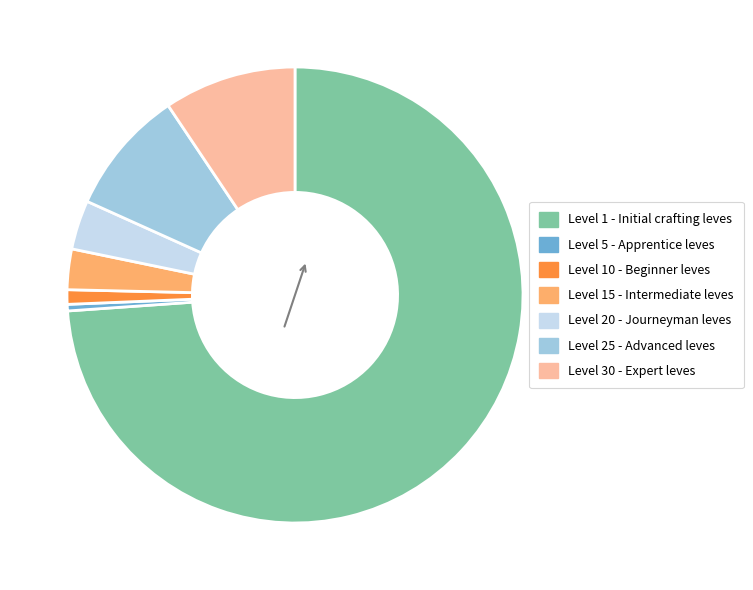

Is there a majority slice in this chart?

Yes